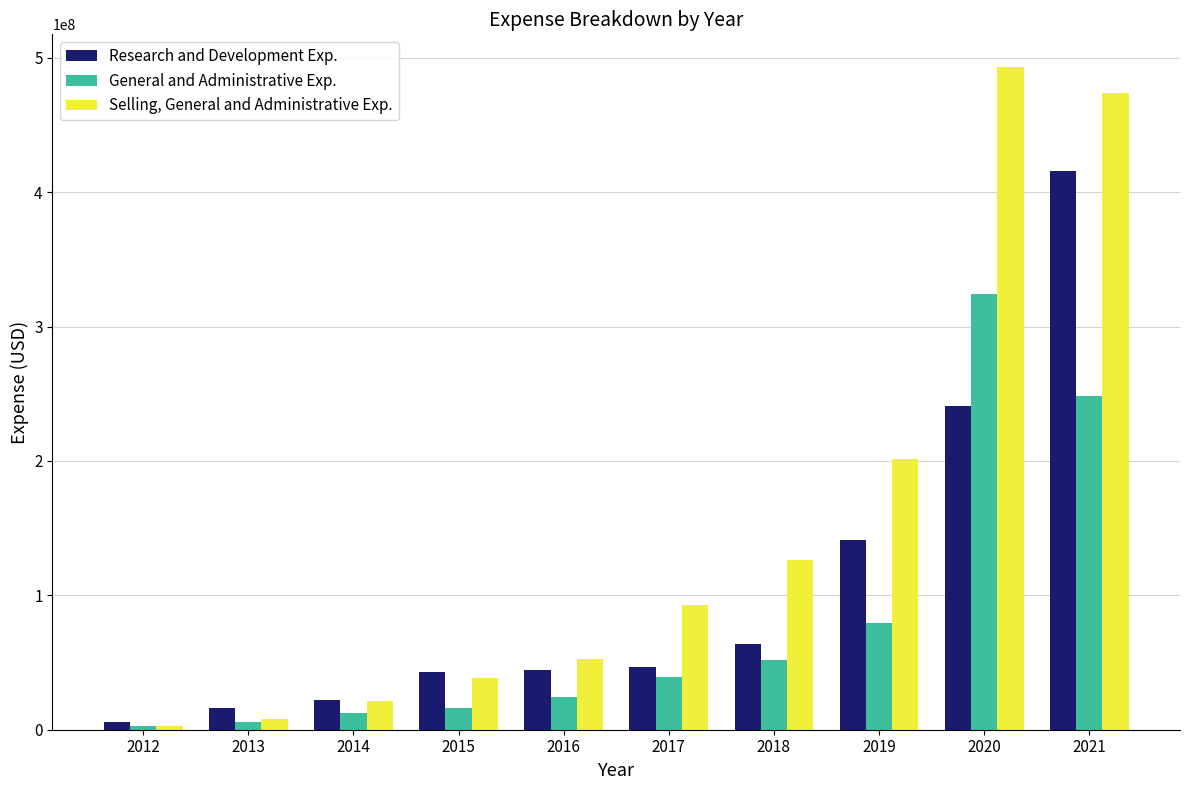

At how many categories does at least one series exceed 112895029?

4